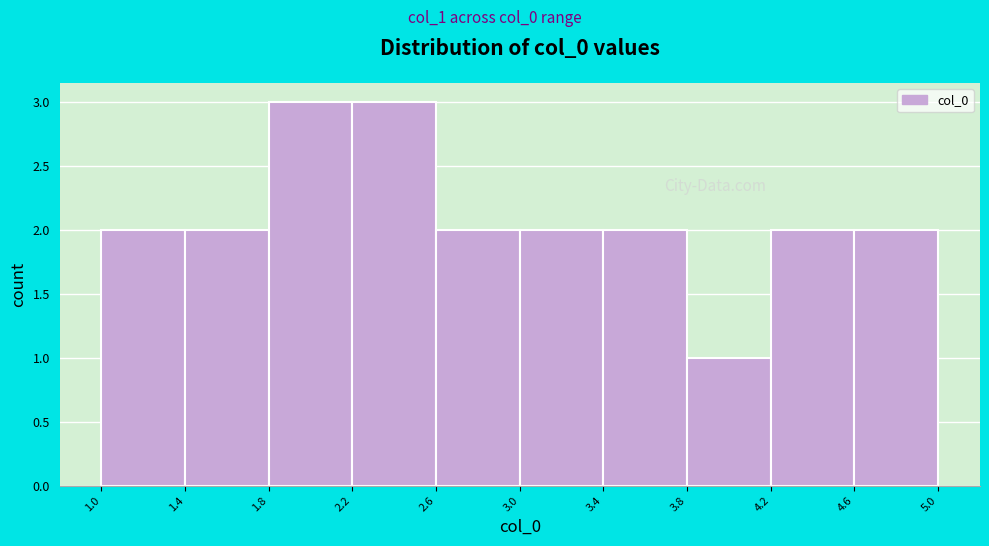

How tall is the bar that spans 3.4 to 3.8 on the x-axis? The values are not printed on the chart, so give them approximately, as read against the axis.

2